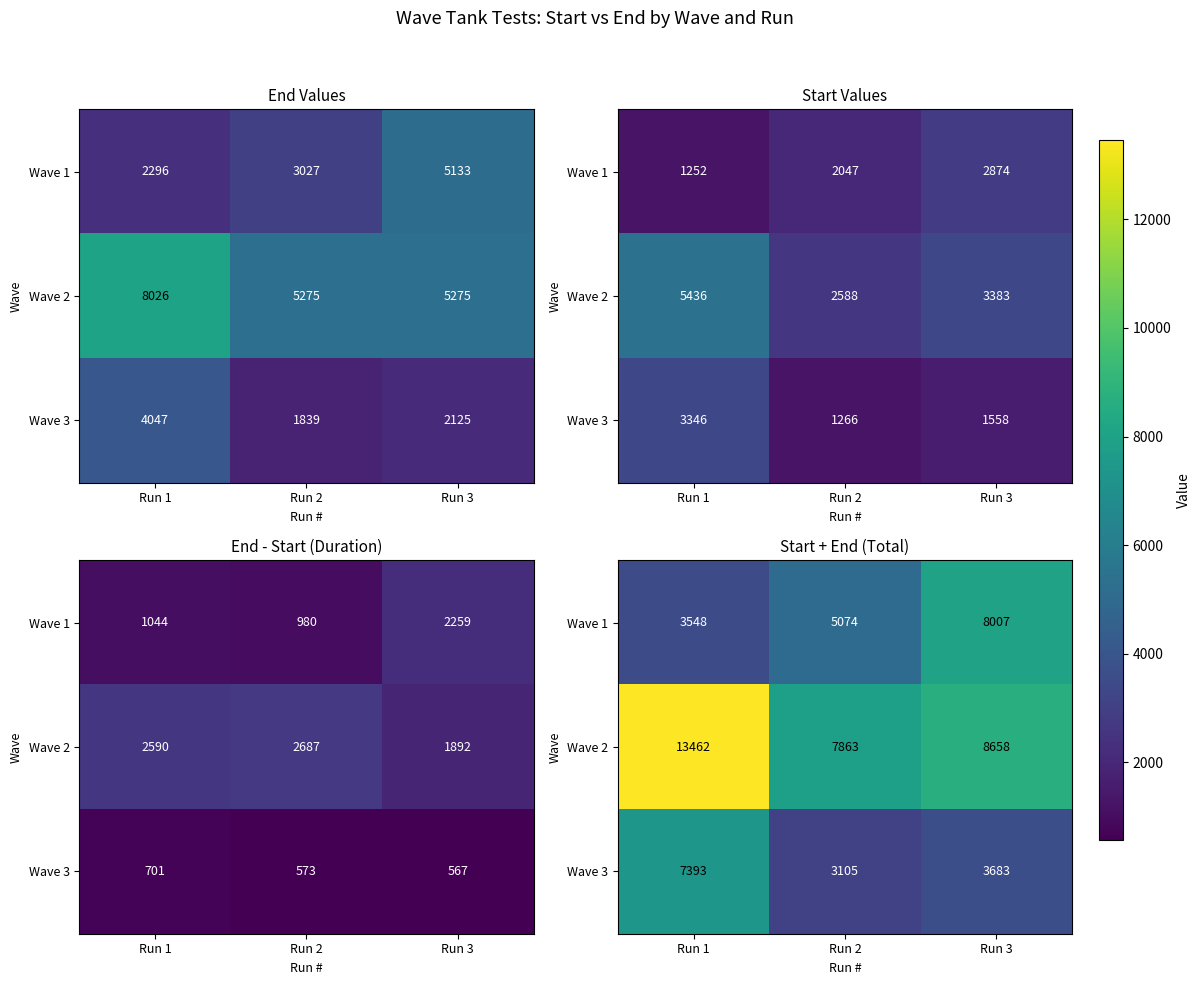

List the series in order of their overall mean, lowest first.

Wave 3, Wave 1, Wave 2